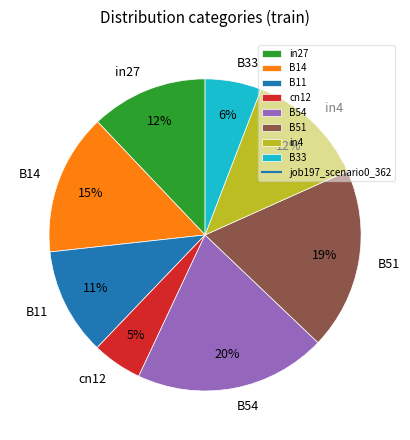

Is there a majority slice in this chart?

No